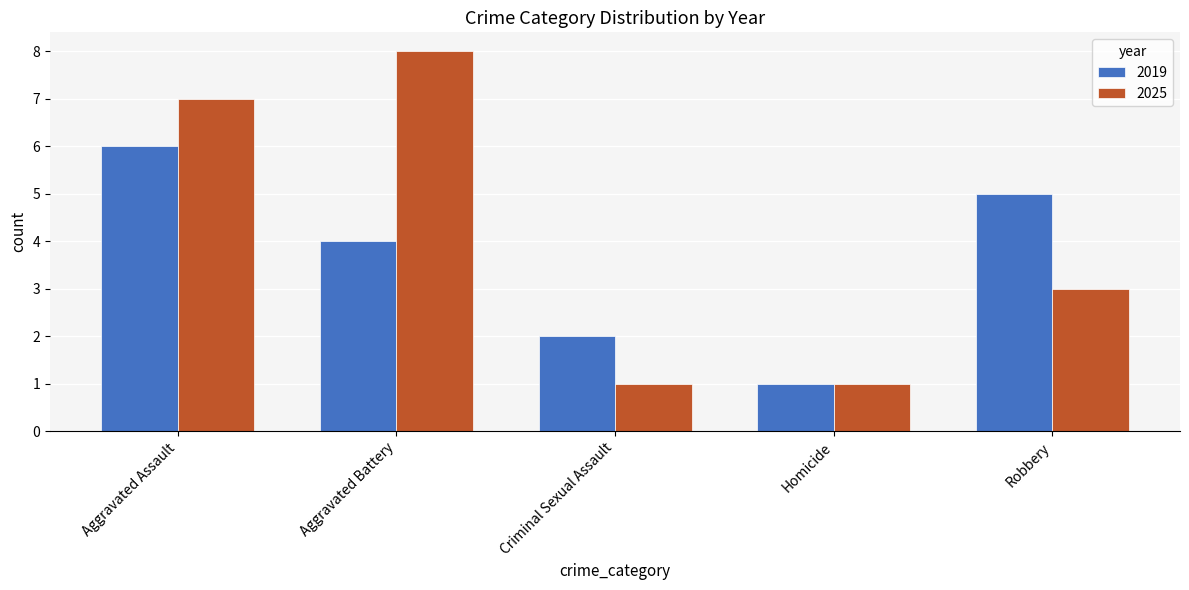

What is the spread (max minus min) of values at Aggravated Assault?

1